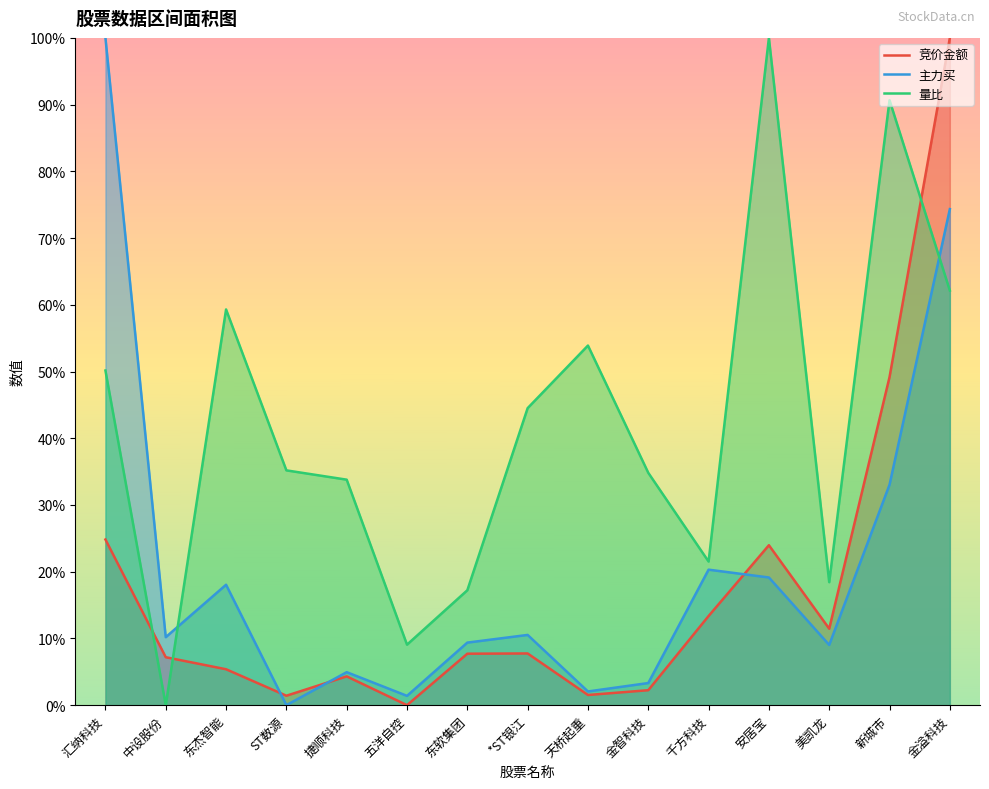

Between ST数源 and 金溢科技, which is larger?

金溢科技